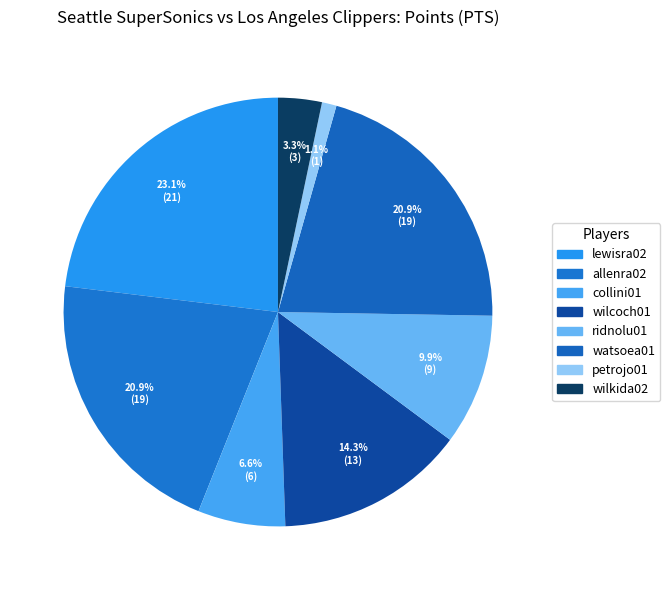

How many slices are in this pie chart?

8